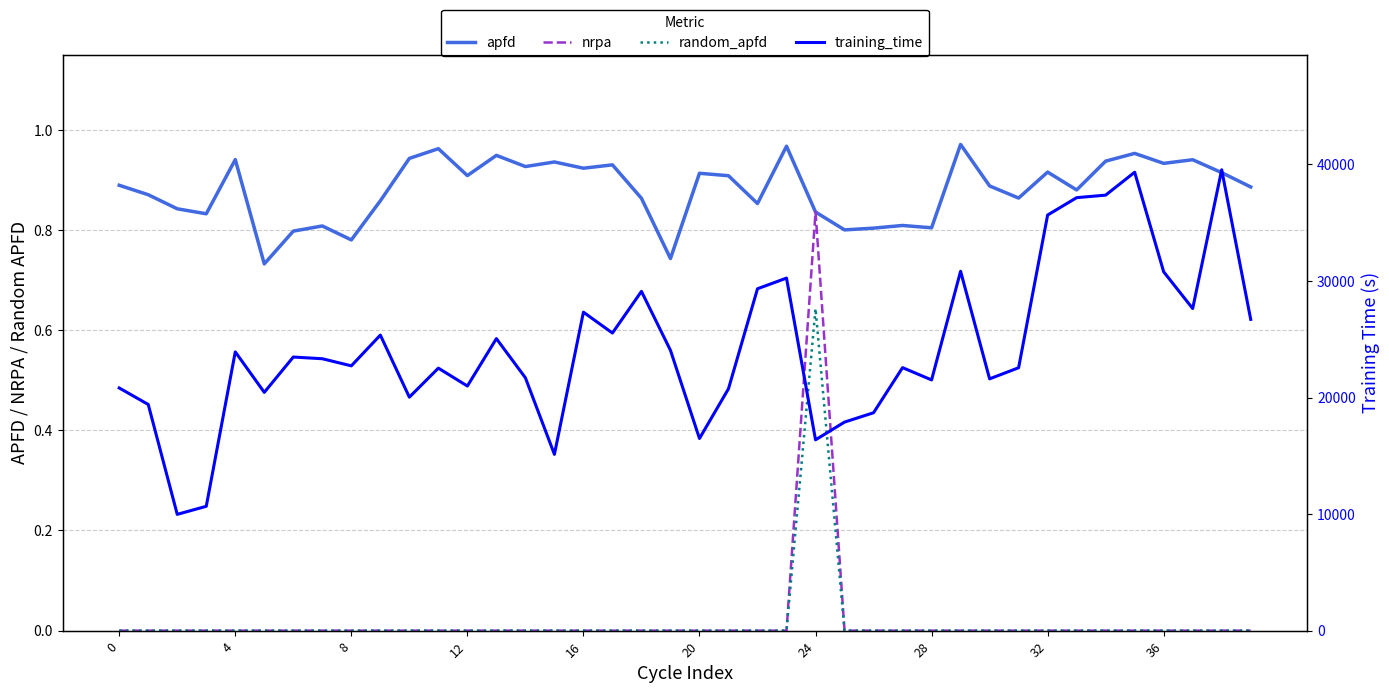

Reading right to left, extract all data points from this chart.

apfd: 0.9	0.9	0.9	0.9	1.0	0.9	0.9	0.9	0.9	0.9	1.0	0.8	0.8	0.8	0.8	0.8	1.0	0.9	0.9	0.9	0.7	0.9	0.9	0.9	0.9	0.9	0.9	0.9	1.0	0.9	0.9	0.8	0.8	0.8	0.7	0.9	0.8	0.8	0.9	0.9
nrpa: 0.0	0.0	0.0	0.0	0.0	0.0	0.0	0.0	0.0	0.0	0.0	0.0	0.0	0.0	0.0	0.8	0.0	0.0	0.0	0.0	0.0	0.0	0.0	0.0	0.0	0.0	0.0	0.0	0.0	0.0	0.0	0.0	0.0	0.0	0.0	0.0	0.0	0.0	0.0	0.0
random_apfd: 0.0	0.0	0.0	0.0	0.0	0.0	0.0	0.0	0.0	0.0	0.0	0.0	0.0	0.0	0.0	0.6	0.0	0.0	0.0	0.0	0.0	0.0	0.0	0.0	0.0	0.0	0.0	0.0	0.0	0.0	0.0	0.0	0.0	0.0	0.0	0.0	0.0	0.0	0.0	0.0
training_time: 26707.9	39546.9	27639.7	30790.9	39337.0	37370.6	37154.2	35663.6	22559.1	21606.1	30837.7	21512.9	22568.3	18697.2	17895.4	16373.6	30252.2	29337.0	20757.9	16488.8	24053.9	29113.0	25538.2	27326.9	15127.4	21696.7	25058.3	20989.6	22525.3	20035.4	25361.7	22722.5	23332.0	23477.7	20446.7	23921.0	10669.6	9978.2	19408.0	20822.7